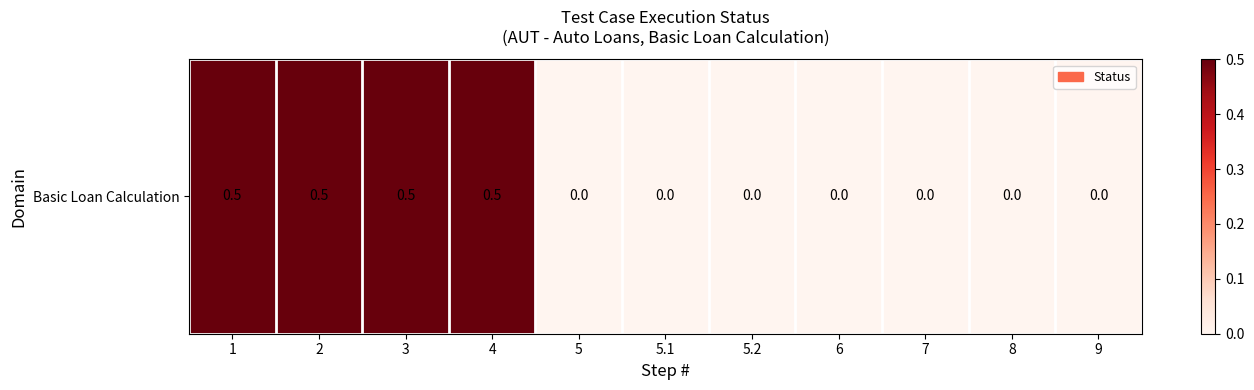

What is the approximate value at 4?

0.5